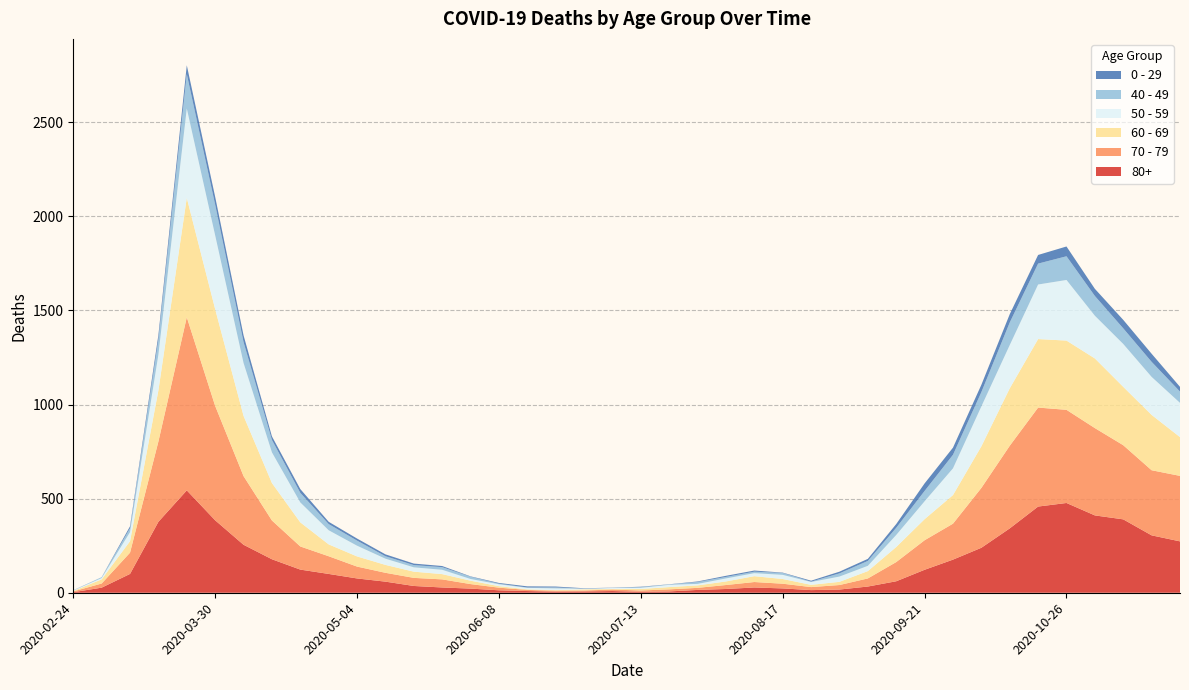

Reading left to right, what are all the values shown in this chart?

80+: 2020-02-24=3	2020-03-02=27	2020-03-09=100	2020-03-16=377	2020-03-23=544	2020-03-30=385	2020-04-06=255	2020-04-13=178	2020-04-20=123	2020-04-27=100	2020-05-04=76	2020-05-11=59	2020-05-18=36	2020-05-25=28	2020-06-01=22	2020-06-08=13	2020-06-15=9	2020-06-22=6	2020-06-29=7	2020-07-06=9	2020-07-13=5	2020-07-20=7	2020-07-27=15	2020-08-03=20	2020-08-10=28	2020-08-17=23	2020-08-24=14	2020-08-31=17	2020-09-07=33	2020-09-14=61	2020-09-21=122	2020-09-28=176	2020-10-05=239	2020-10-12=342	2020-10-19=458	2020-10-26=477	2020-11-02=411	2020-11-09=390	2020-11-16=305	2020-11-23=273
70 - 79: 2020-02-24=4	2020-03-02=22	2020-03-09=113	2020-03-16=427	2020-03-23=920	2020-03-30=608	2020-04-06=365	2020-04-13=206	2020-04-20=123	2020-04-27=94	2020-05-04=63	2020-05-11=47	2020-05-18=43	2020-05-25=43	2020-06-01=24	2020-06-08=14	2020-06-15=6	2020-06-22=5	2020-06-29=5	2020-07-06=8	2020-07-13=7	2020-07-20=11	2020-07-27=11	2020-08-03=21	2020-08-10=29	2020-08-17=25	2020-08-24=16	2020-08-31=24	2020-09-07=43	2020-09-14=102	2020-09-21=157	2020-09-28=191	2020-10-05=318	2020-10-12=439	2020-10-19=526	2020-10-26=495	2020-11-02=464	2020-11-09=394	2020-11-16=346	2020-11-23=348
60 - 69: 2020-02-24=2	2020-03-02=22	2020-03-09=61	2020-03-16=272	2020-03-23=634	2020-03-30=514	2020-04-06=320	2020-04-13=199	2020-04-20=128	2020-04-27=63	2020-05-04=54	2020-05-11=42	2020-05-18=33	2020-05-25=28	2020-06-01=18	2020-06-08=8	2020-06-15=3	2020-06-22=3	2020-06-29=6	2020-07-06=3	2020-07-13=8	2020-07-20=12	2020-07-27=13	2020-08-03=19	2020-08-10=31	2020-08-17=25	2020-08-24=12	2020-08-31=17	2020-09-07=39	2020-09-14=80	2020-09-21=112	2020-09-28=152	2020-10-05=221	2020-10-12=305	2020-10-19=364	2020-10-26=368	2020-11-02=370	2020-11-09=310	2020-11-16=294	2020-11-23=206
50 - 59: 2020-02-24=3	2020-03-02=7	2020-03-09=48	2020-03-16=190	2020-03-23=475	2020-03-30=392	2020-04-06=281	2020-04-13=163	2020-04-20=106	2020-04-27=75	2020-05-04=57	2020-05-11=33	2020-05-18=23	2020-05-25=23	2020-06-01=9	2020-06-08=10	2020-06-15=8	2020-06-22=9	2020-06-29=3	2020-07-06=5	2020-07-13=6	2020-07-20=12	2020-07-27=8	2020-08-03=16	2020-08-10=16	2020-08-17=22	2020-08-24=15	2020-08-31=28	2020-09-07=28	2020-09-14=64	2020-09-21=95	2020-09-28=142	2020-10-05=212	2020-10-12=230	2020-10-19=290	2020-10-26=322	2020-11-02=227	2020-11-09=228	2020-11-16=202	2020-11-23=182
40 - 49: 2020-02-24=0	2020-03-02=5	2020-03-09=21	2020-03-16=79	2020-03-23=183	2020-03-30=163	2020-04-06=111	2020-04-13=66	2020-04-20=51	2020-04-27=33	2020-05-04=27	2020-05-11=13	2020-05-18=12	2020-05-25=14	2020-06-01=12	2020-06-08=3	2020-06-15=2	2020-06-22=5	2020-06-29=1	2020-07-06=1	2020-07-13=4	2020-07-20=2	2020-07-27=10	2020-08-03=8	2020-08-10=8	2020-08-17=10	2020-08-24=2	2020-08-31=17	2020-09-07=26	2020-09-14=38	2020-09-21=55	2020-09-28=72	2020-10-05=76	2020-10-12=120	2020-10-19=111	2020-10-26=126	2020-11-02=105	2020-11-09=83	2020-11-16=80	2020-11-23=60
0 - 29: 2020-02-24=1	2020-03-02=0	2020-03-09=10	2020-03-16=25	2020-03-23=47	2020-03-30=42	2020-04-06=36	2020-04-13=19	2020-04-20=20	2020-04-27=12	2020-05-04=11	2020-05-11=10	2020-05-18=8	2020-05-25=6	2020-06-01=2	2020-06-08=4	2020-06-15=6	2020-06-22=5	2020-06-29=2	2020-07-06=1	2020-07-13=2	2020-07-20=1	2020-07-27=3	2020-08-03=6	2020-08-10=6	2020-08-17=2	2020-08-24=5	2020-08-31=9	2020-09-07=11	2020-09-14=20	2020-09-21=40	2020-09-28=38	2020-10-05=39	2020-10-12=44	2020-10-19=46	2020-10-26=52	2020-11-02=38	2020-11-09=45	2020-11-16=43	2020-11-23=25